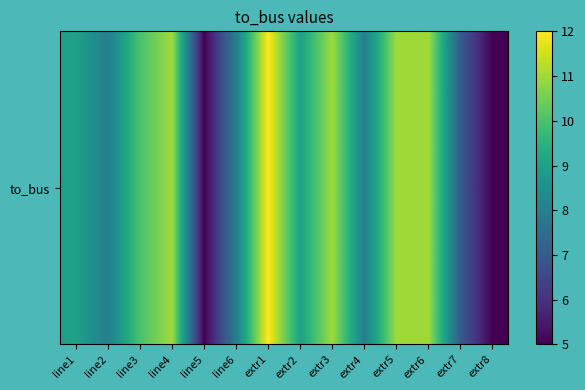

Which has a higher value, extr7 or extr1?

extr1